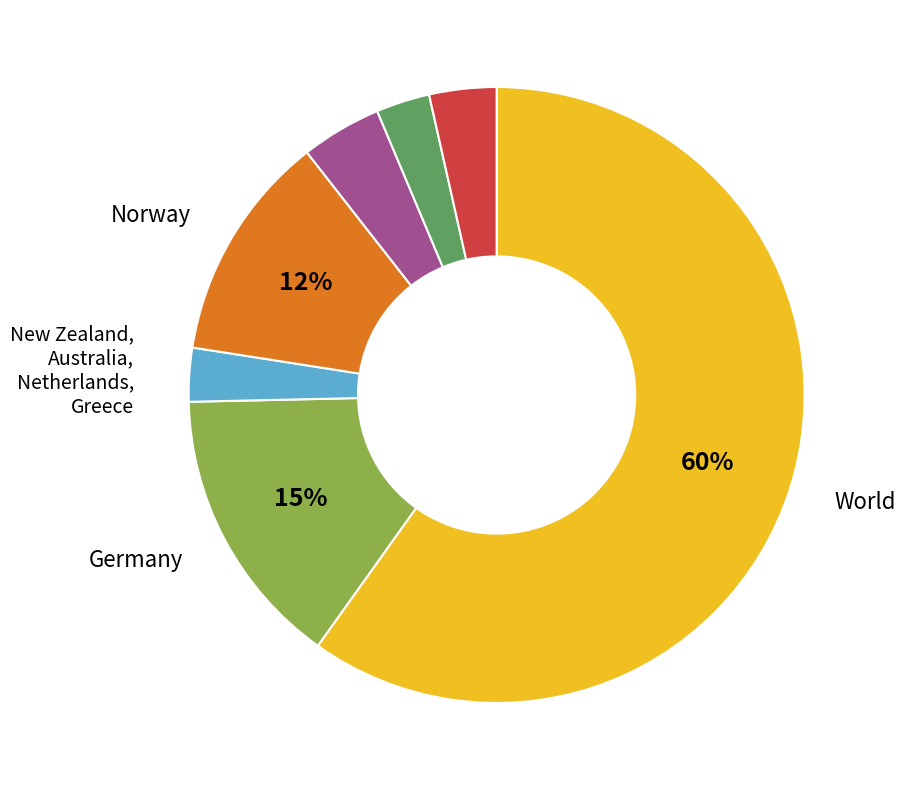

What is the majority slice?

World